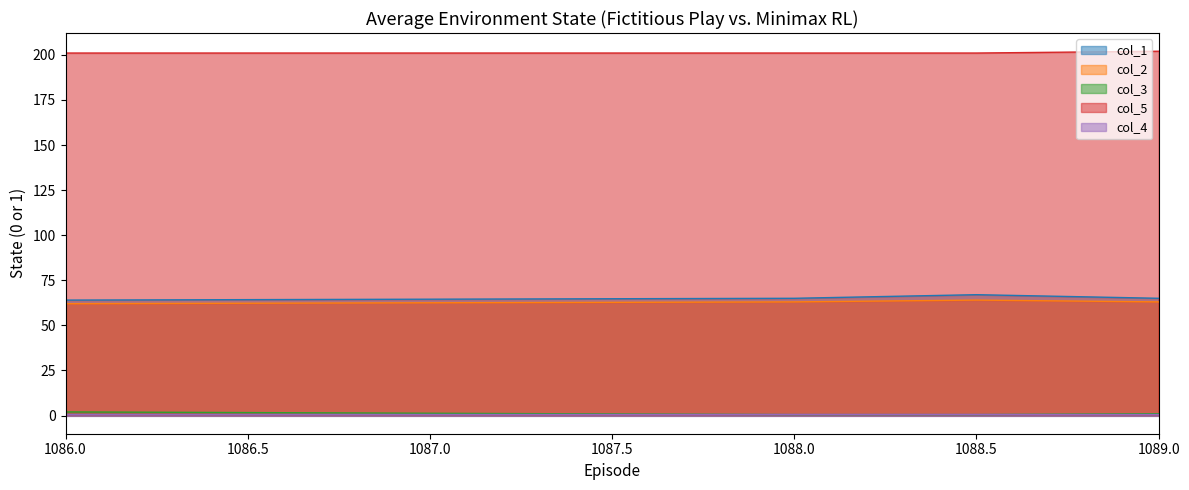

What is the difference between the col_2 values at 1088.5 and 1089.0?

1.0